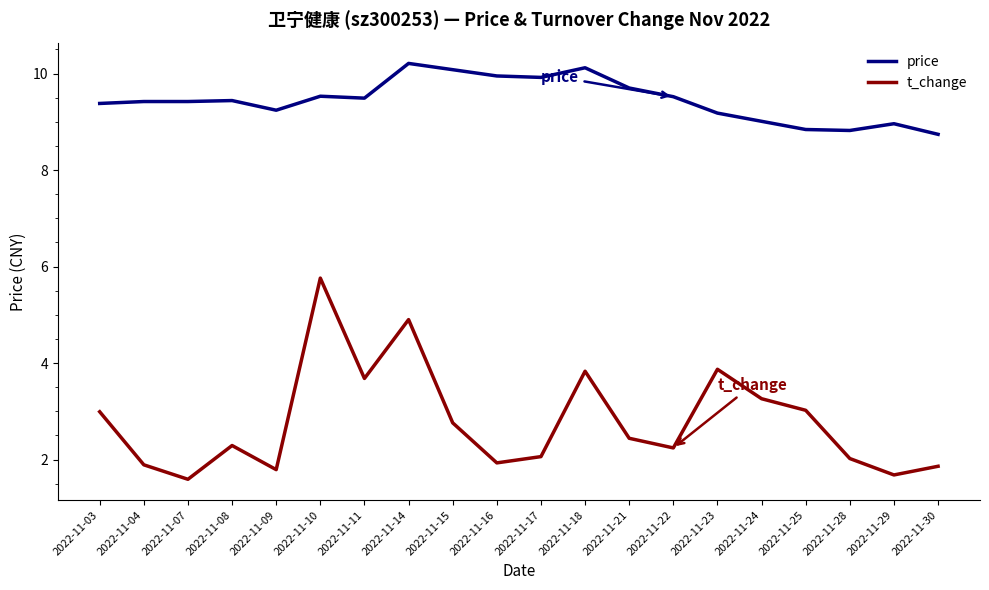

List the series in order of their peak value, highest first.

price, t_change